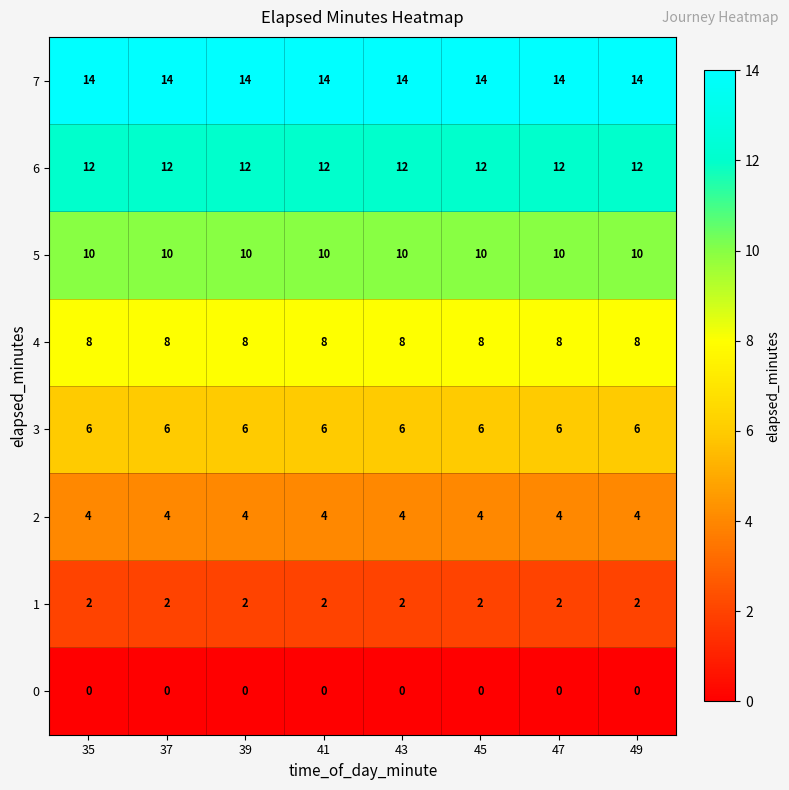

At how many categories does at least one series exceed 5?

8